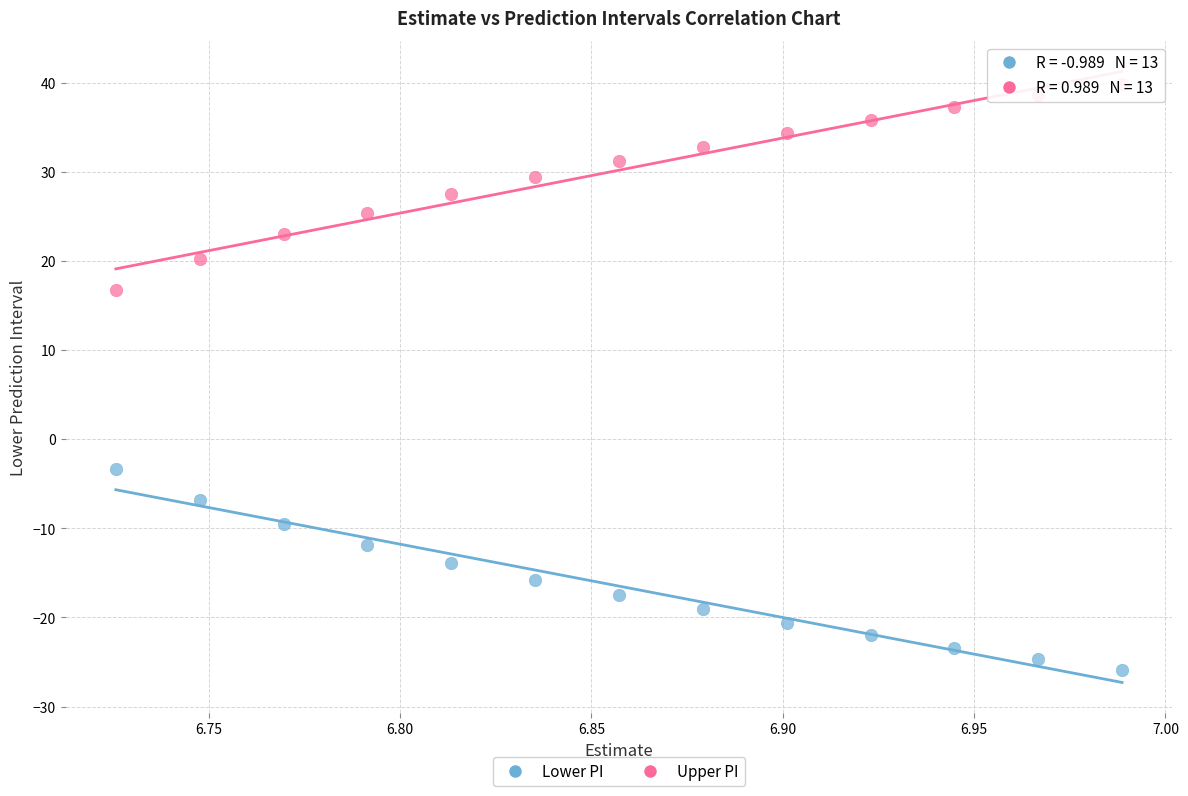

Which series contains the lowest Y value?

Lower PI